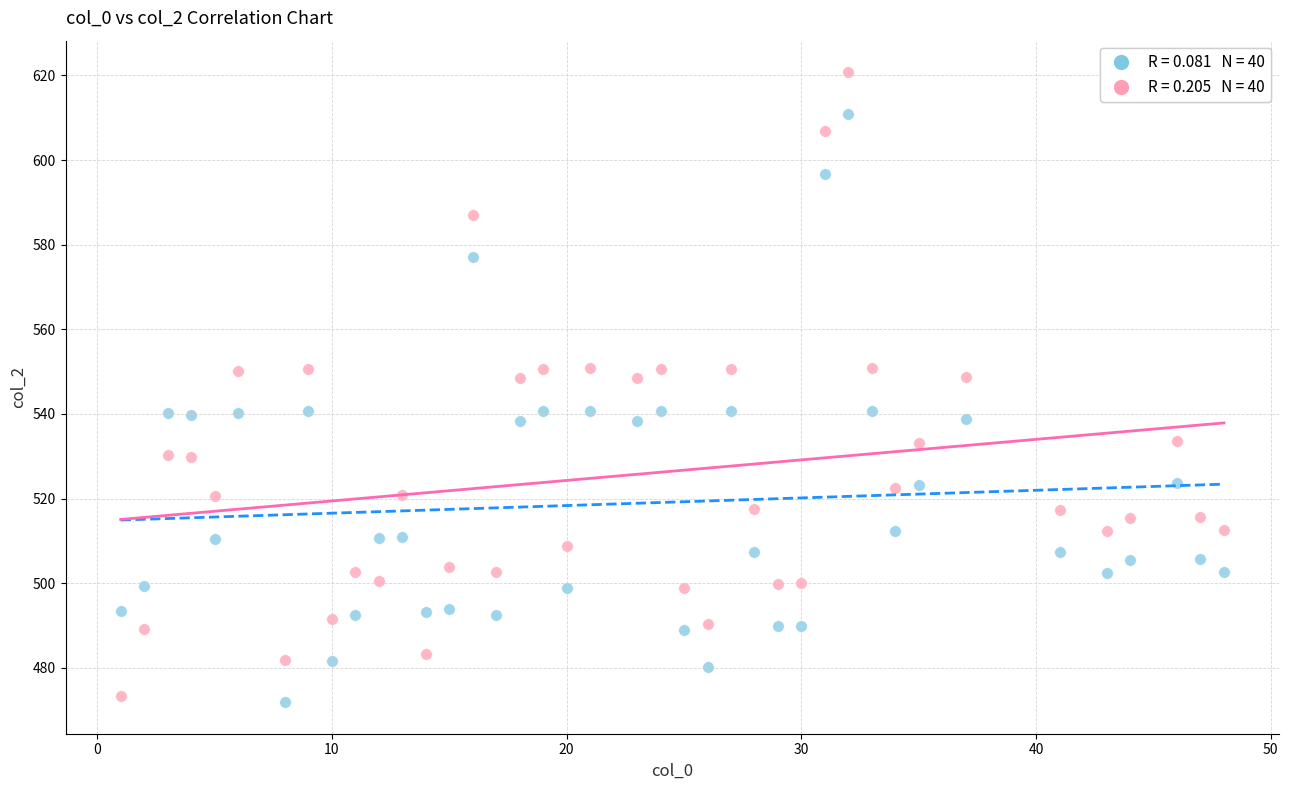

Across all data points, what is the range of X values (max minus min)?

47.0